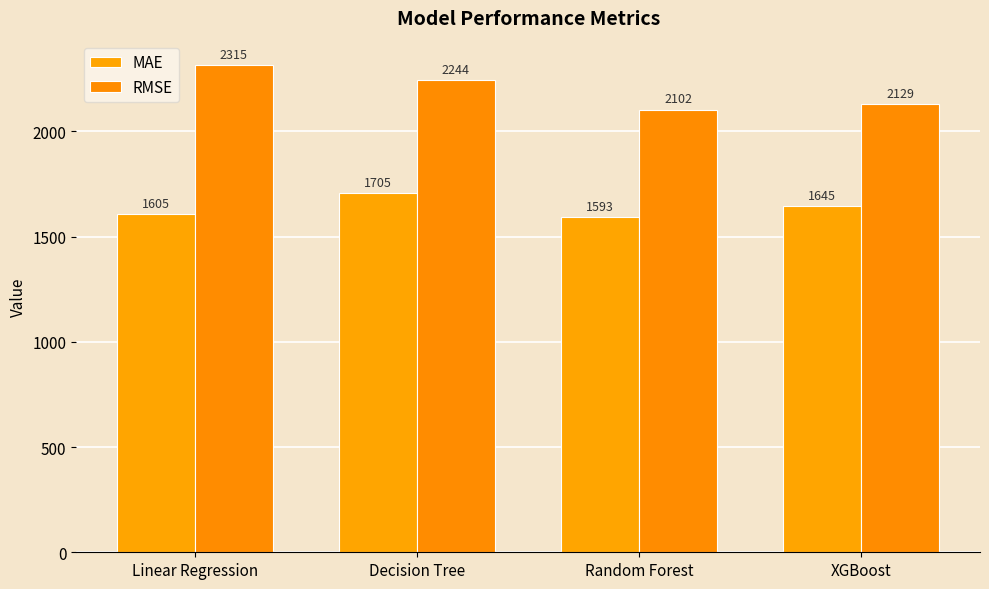

How many values in the MAE series exceed 1644?

2